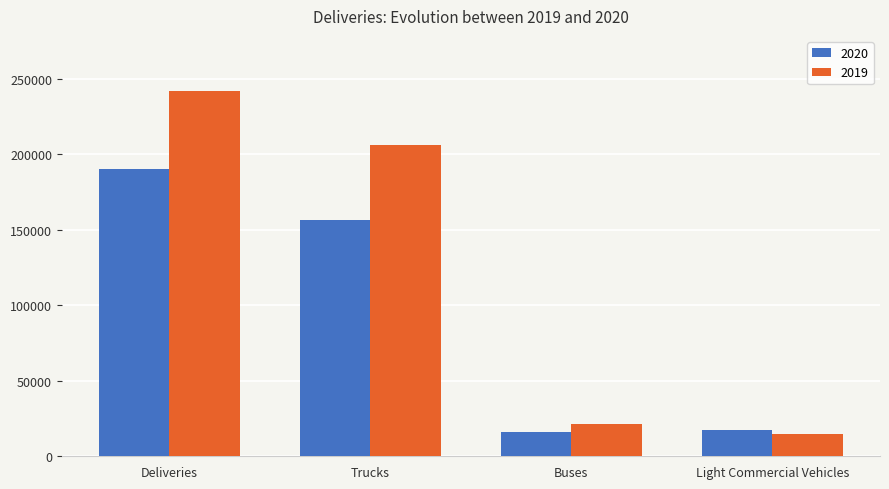

Which series has the largest total across all categories?

2019